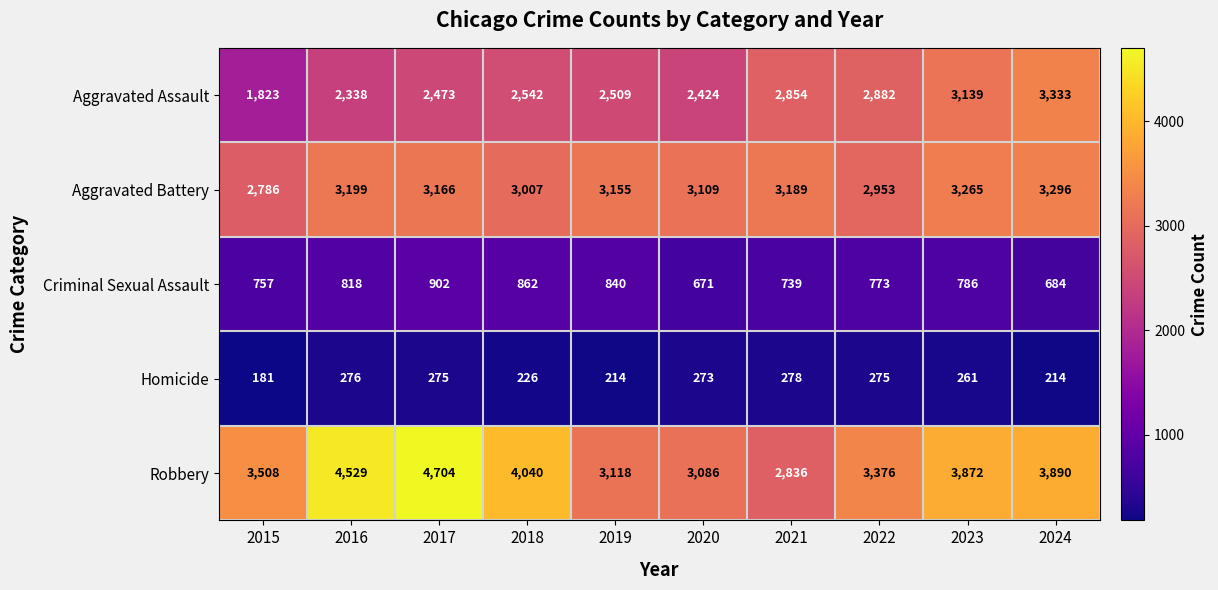

Is the value of Criminal Sexual Assault at 2016 greater than the value of Aggravated Assault at 2016?

No